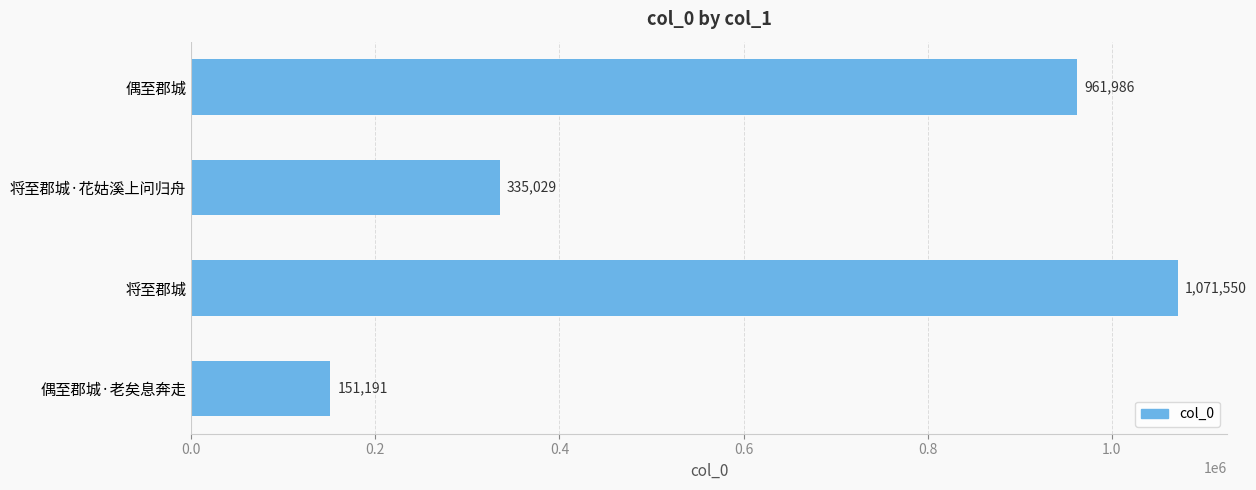

Which category has the lowest value across all series?

偶至郡城·老矣息奔走